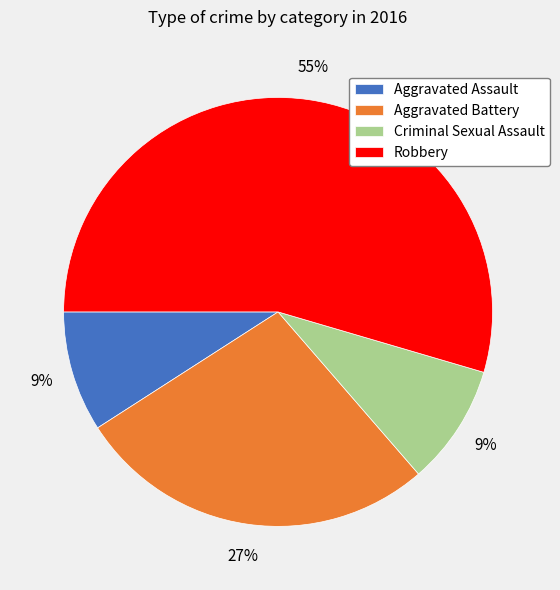

What is the ratio of the value at Aggravated Assault to the value at Aggravated Battery?

0.3